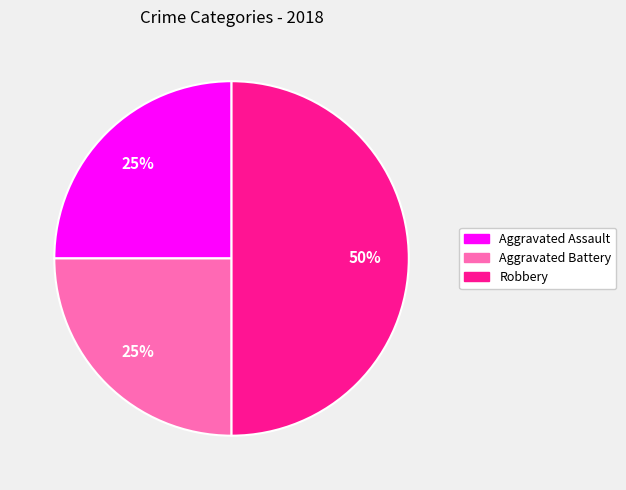

Which category has the biggest portion of the pie?

Robbery